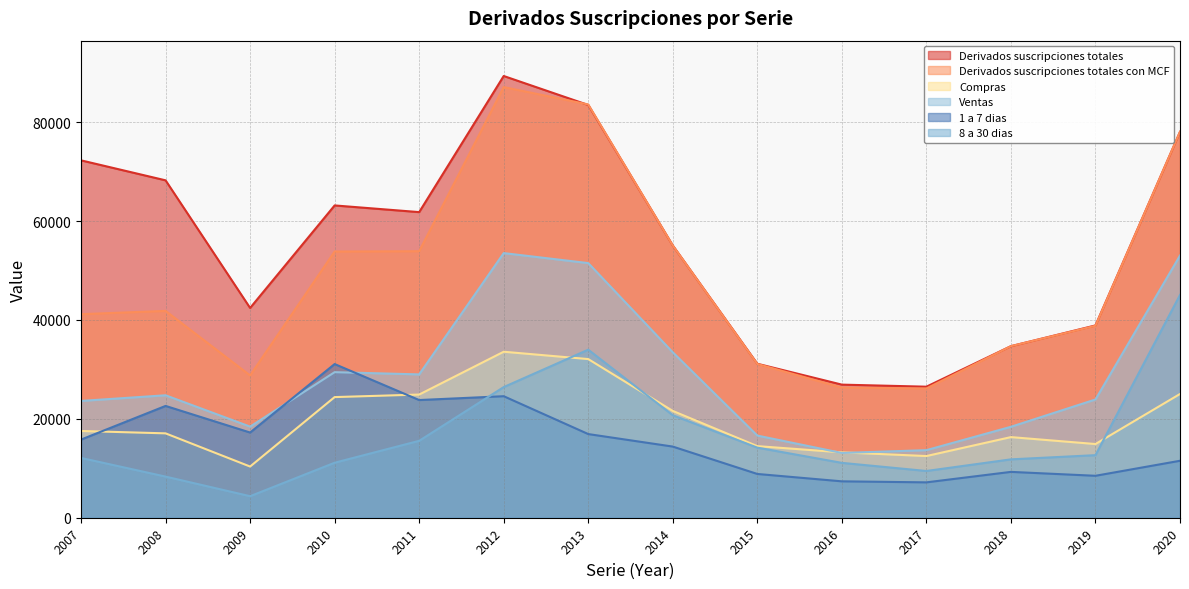

In Derivados suscripciones totales con MCF, how many points are higher than both neighbors (excluding endpoints)?

2